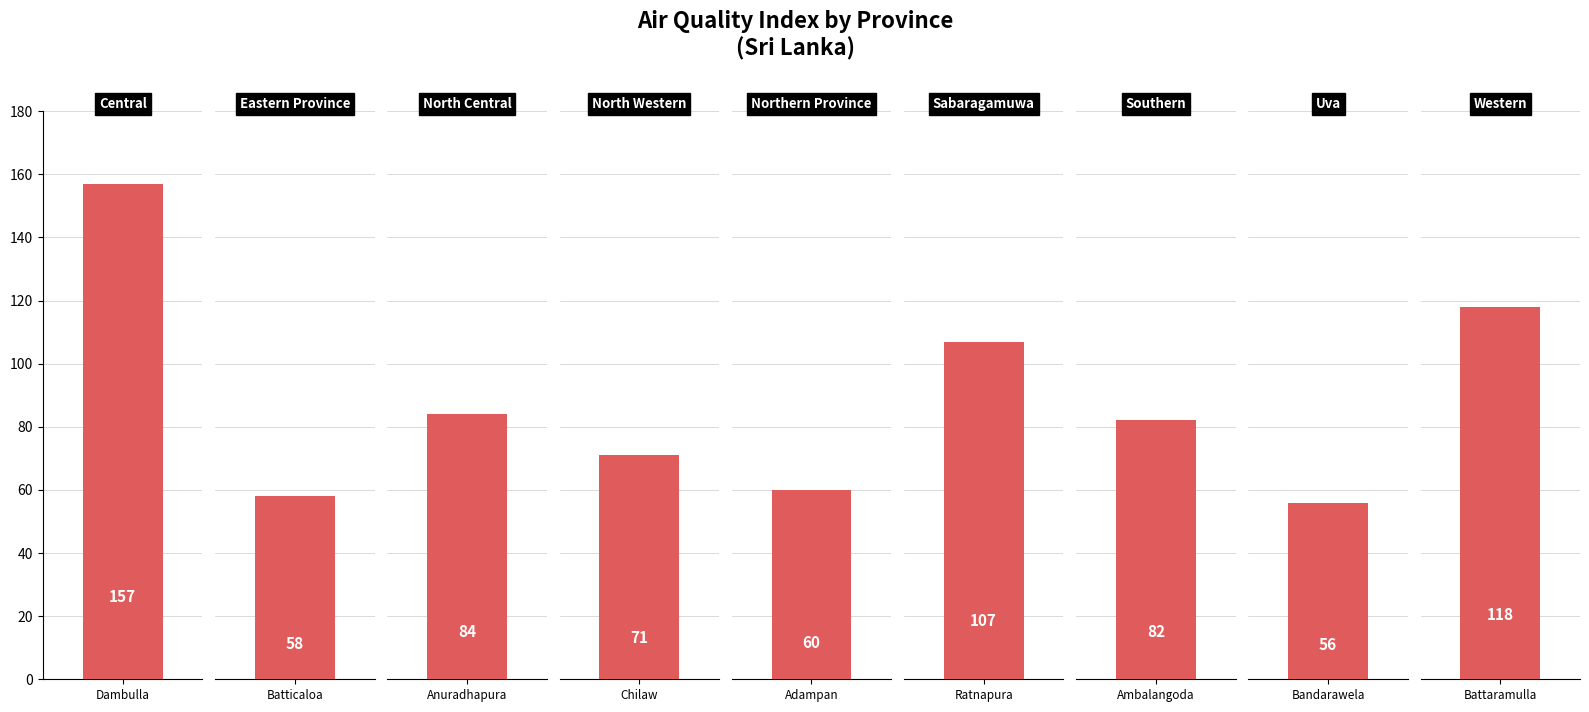

List the labels in order of value, largest first.

Central, Western, Sabaragamuwa, North Central, Southern, North Western, Northern Province, Eastern Province, Uva